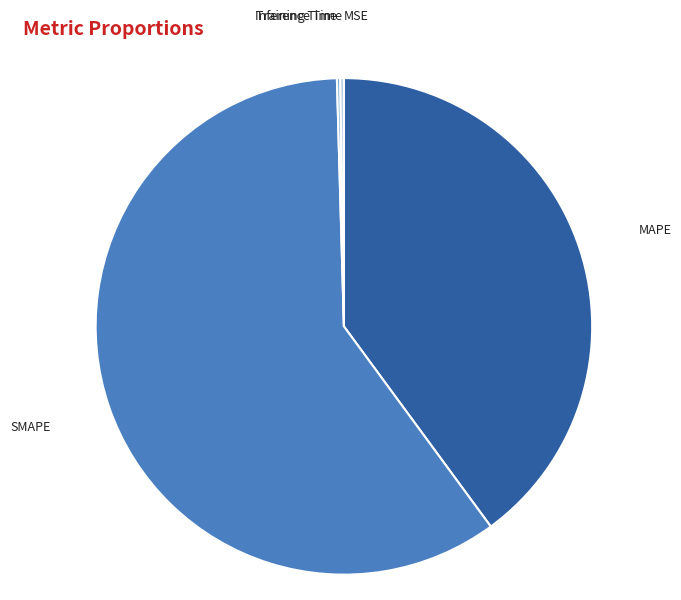

Is there any slice that represents more than half of the pie?

Yes